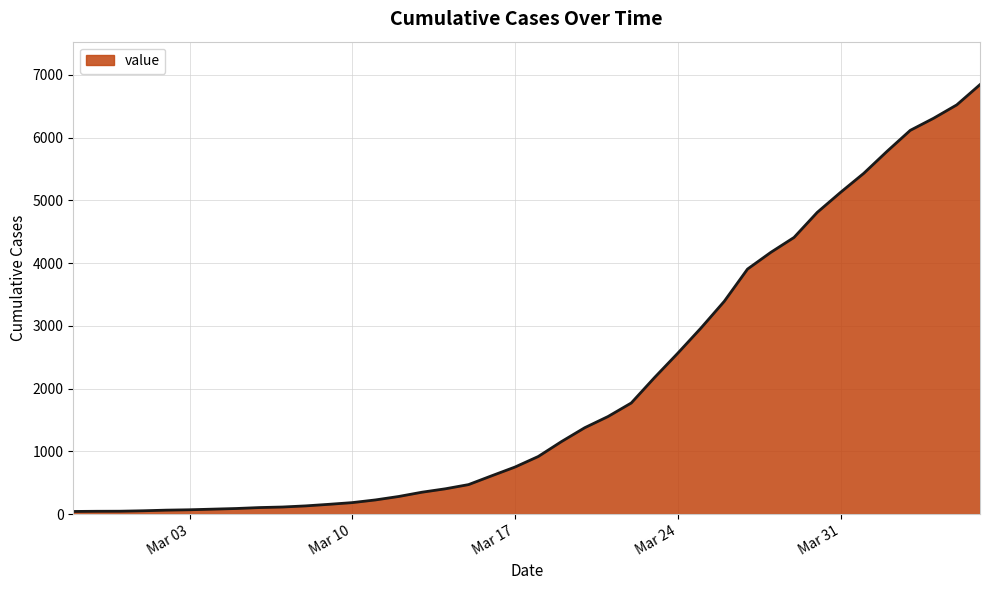

What is the maximum value shown in the chart?

6844